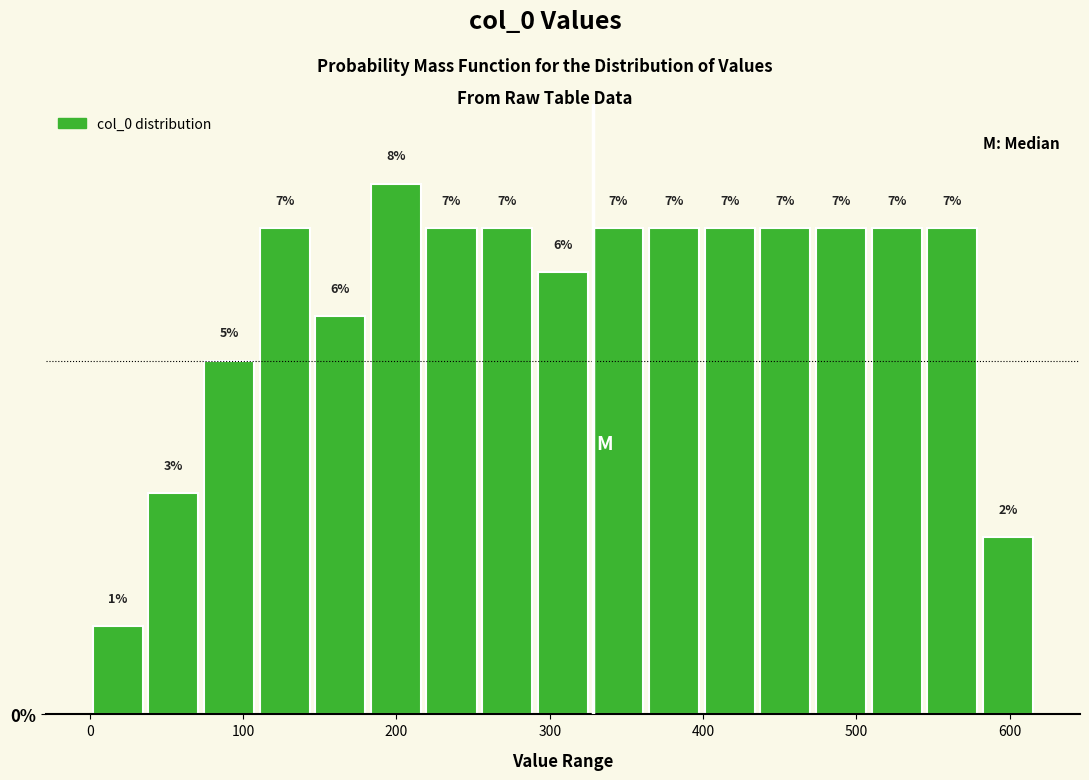

Read against the x-axis, roughly where is the centre of the tallest bar?

200